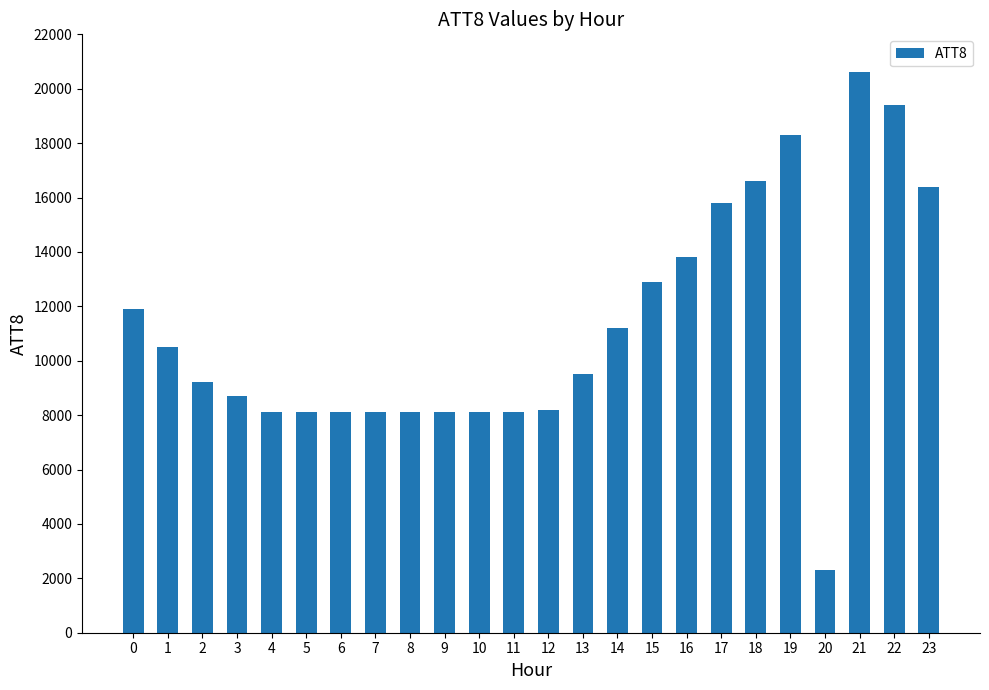

What is the change in value from 18 to 20?

-14300